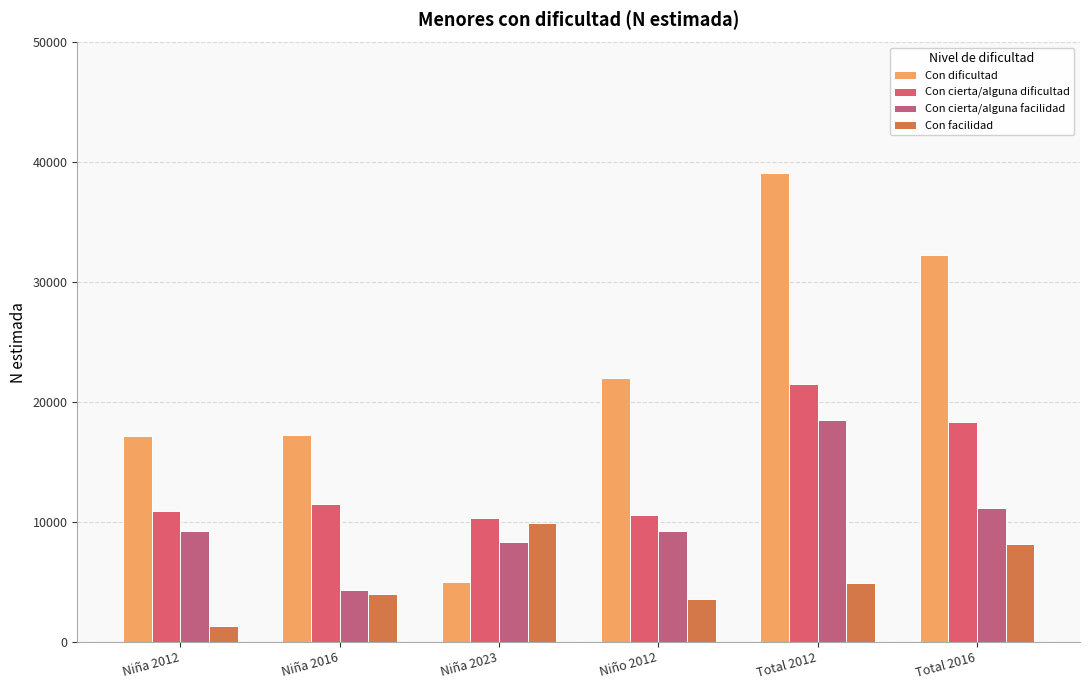

Where is Con facilidad nearest to the value 5609?

Total 2012